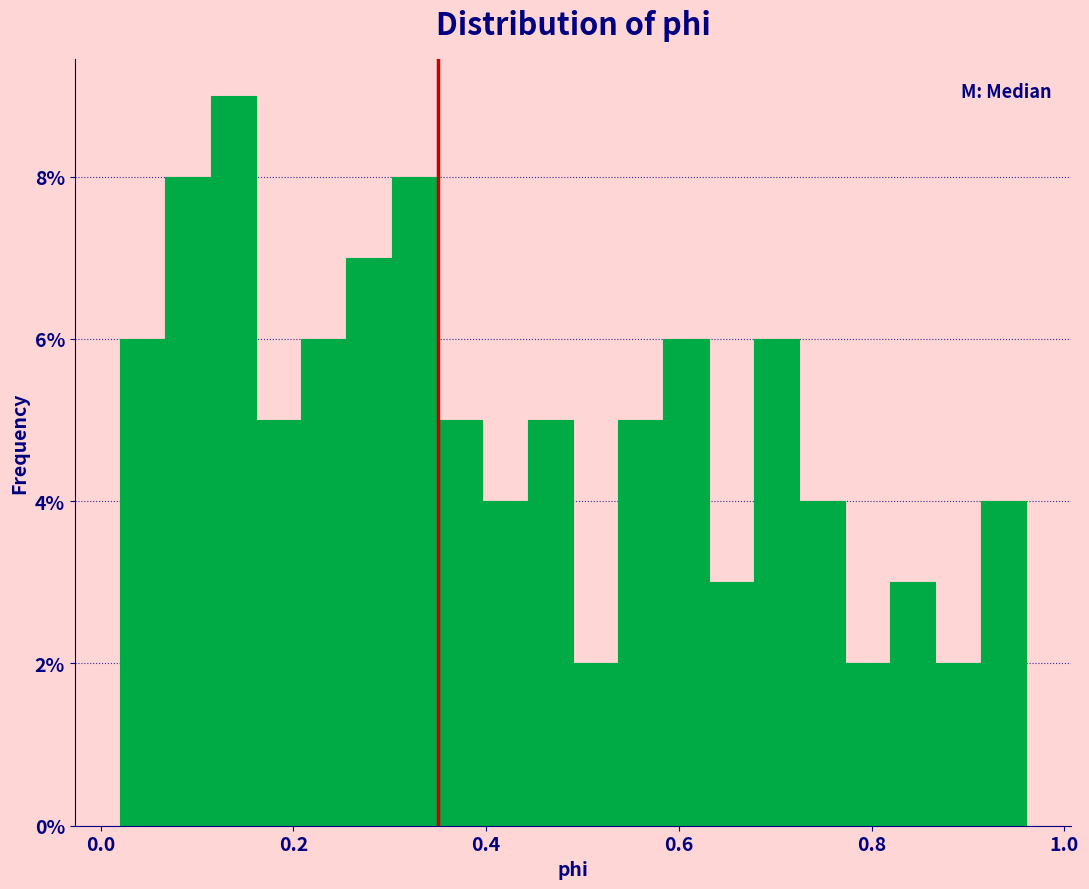

Around what value on the x-axis is the tallest bar? Give the approximate position of its centre, as read against the axis.

0.14